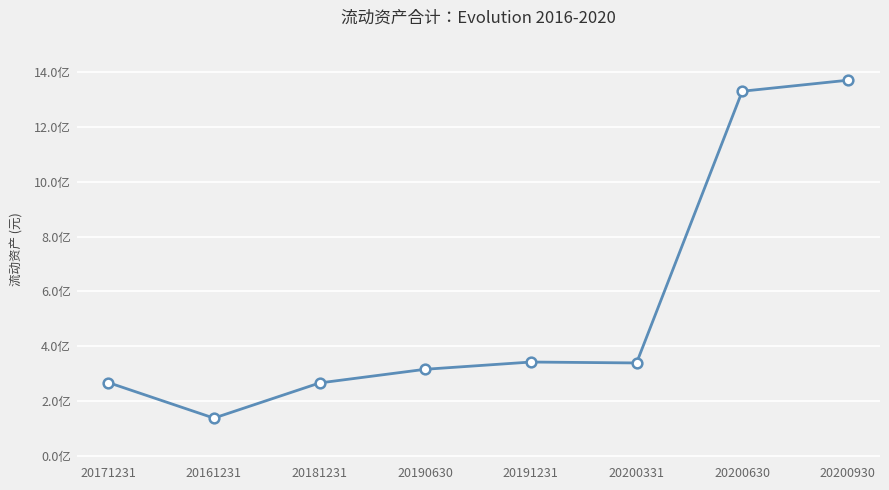

Rank the categories by value from lowest to highest.

20161231, 20181231, 20171231, 20190630, 20200331, 20191231, 20200630, 20200930